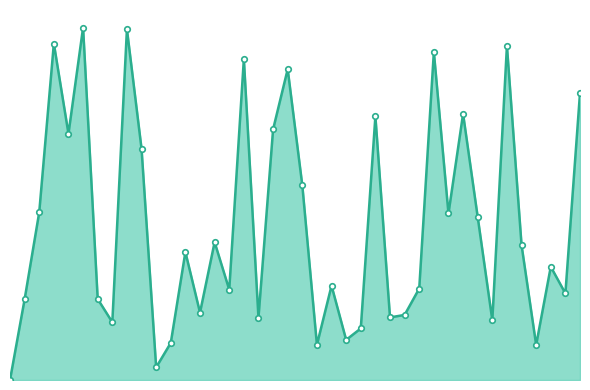

Is this an area chart (filled region under the line)?

Yes